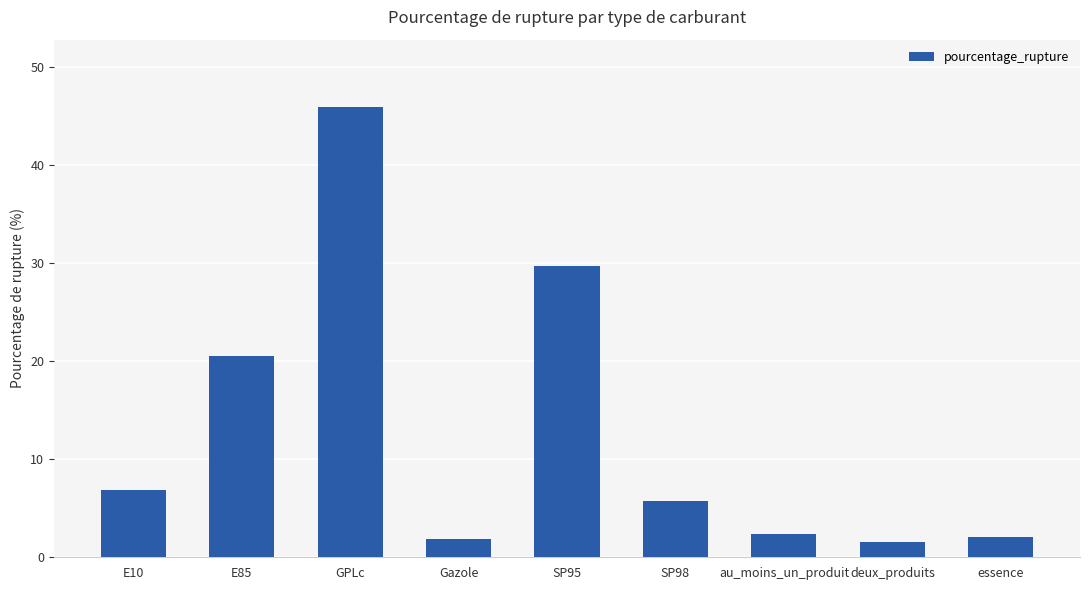

What is the difference between the values at essence and au_moins_un_produit?

0.3